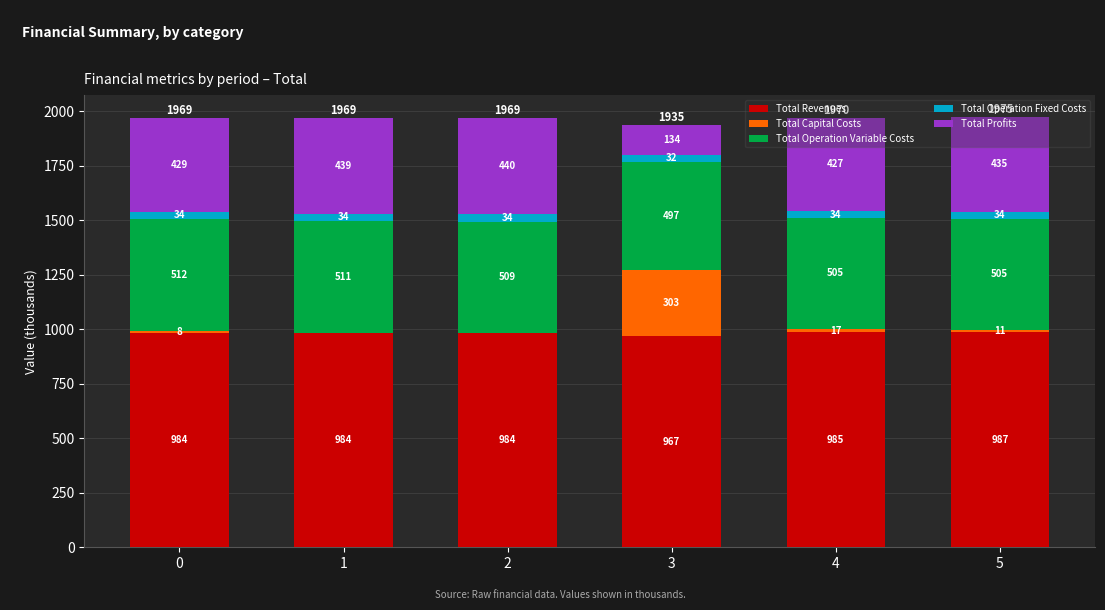

At which category is the sum across all series the highest?

5